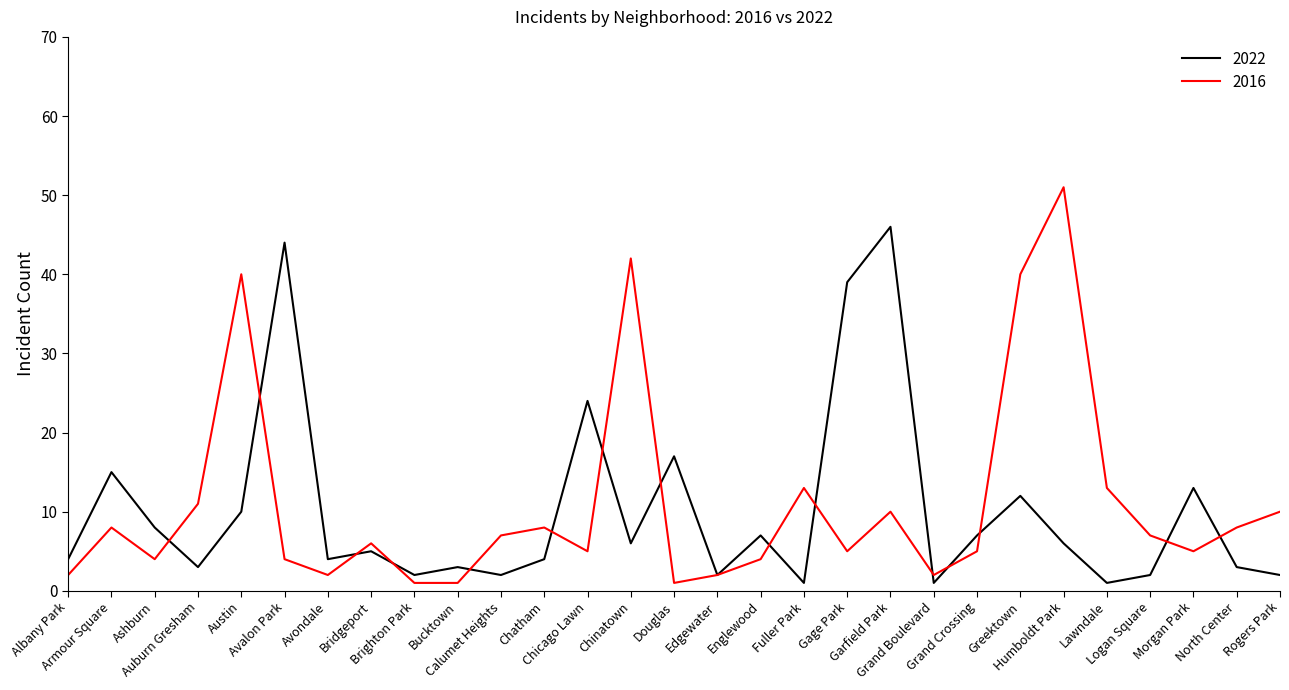

What is the maximum value shown in the chart?

51